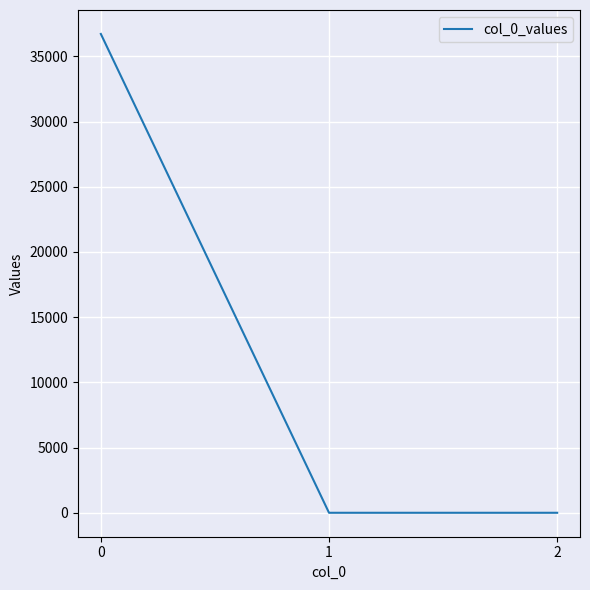

Reading right to left, list all the values displayed in this chart.

2=0.0	1=0.0	0=36714.3